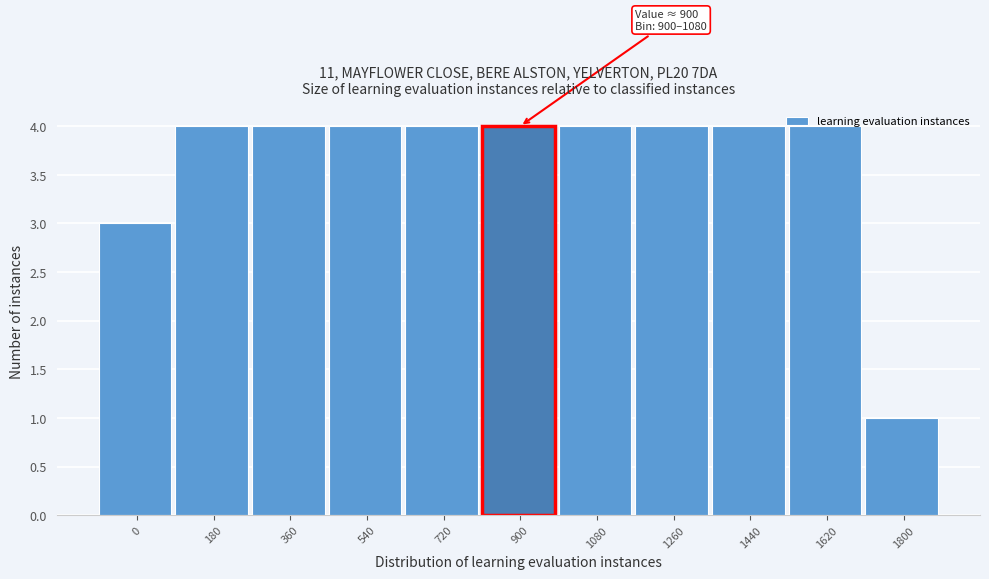

What is the greatest value displayed?

4